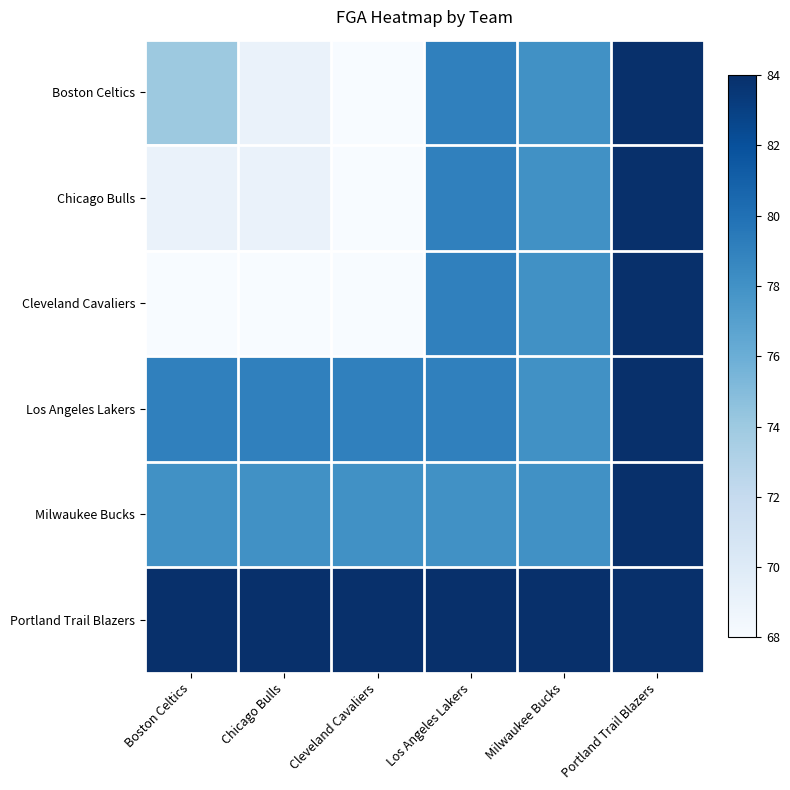

At which category is the sum across all series the highest?

Portland Trail Blazers